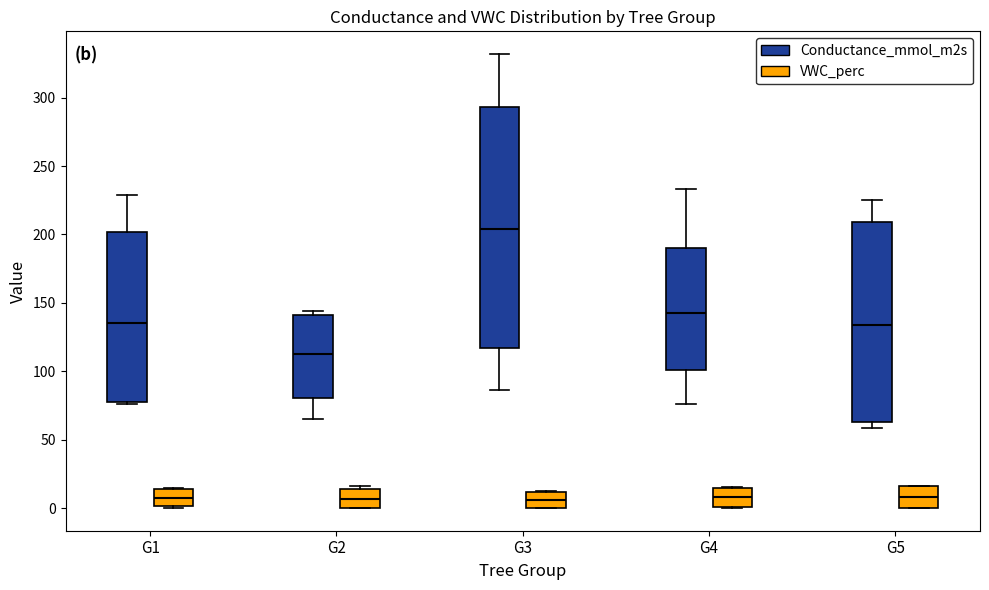

Reading left to right, transcribe this box plot: for each box, give where its median line is, the range the box spans, and where its two whiskers end, as read against the y-axis. The values are not printed on the chart, so give them approximately, as read against the axis.

G1 (Conductance_mmol_m2s): median 135, box 80 to 200, whiskers 75 to 230
G1 (VWC_perc): median 10, box 0 to 15, whiskers 0 to 15
G2 (Conductance_mmol_m2s): median 115, box 80 to 140, whiskers 65 to 145
G2 (VWC_perc): median 5, box 0 to 15, whiskers 0 to 15 (just above the box's upper edge)
G3 (Conductance_mmol_m2s): median 205, box 115 to 295, whiskers 85 to 330
G3 (VWC_perc): median 5, box 0 to 10, whiskers 0 to 10
G4 (Conductance_mmol_m2s): median 145, box 100 to 190, whiskers 75 to 235
G4 (VWC_perc): median 10, box 0 to 15, whiskers 0 to 15
G5 (Conductance_mmol_m2s): median 135, box 65 to 210, whiskers 60 to 225
G5 (VWC_perc): median 10, box 0 to 15, whiskers 0 to 15